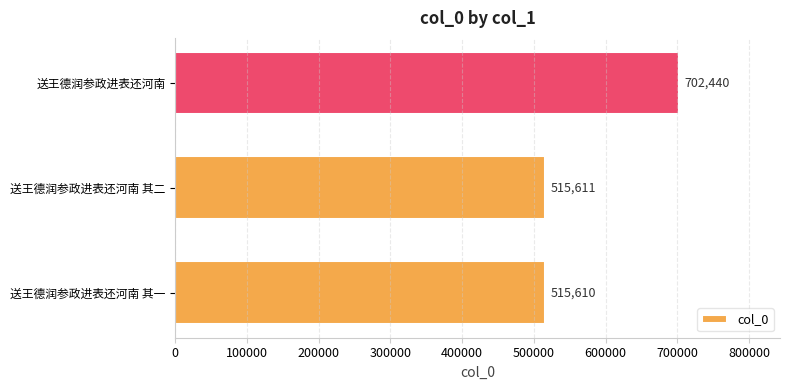

Which category has the highest value across all series?

送王德润参政进表还河南